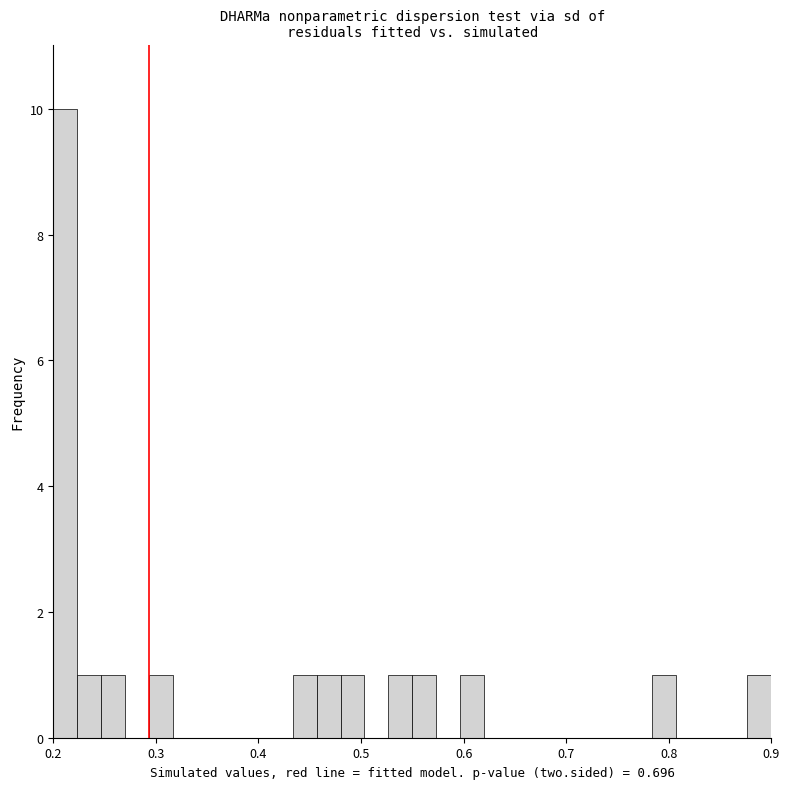

Around what value on the x-axis is the tallest bar? Give the approximate position of its centre, as read against the axis.

0.21